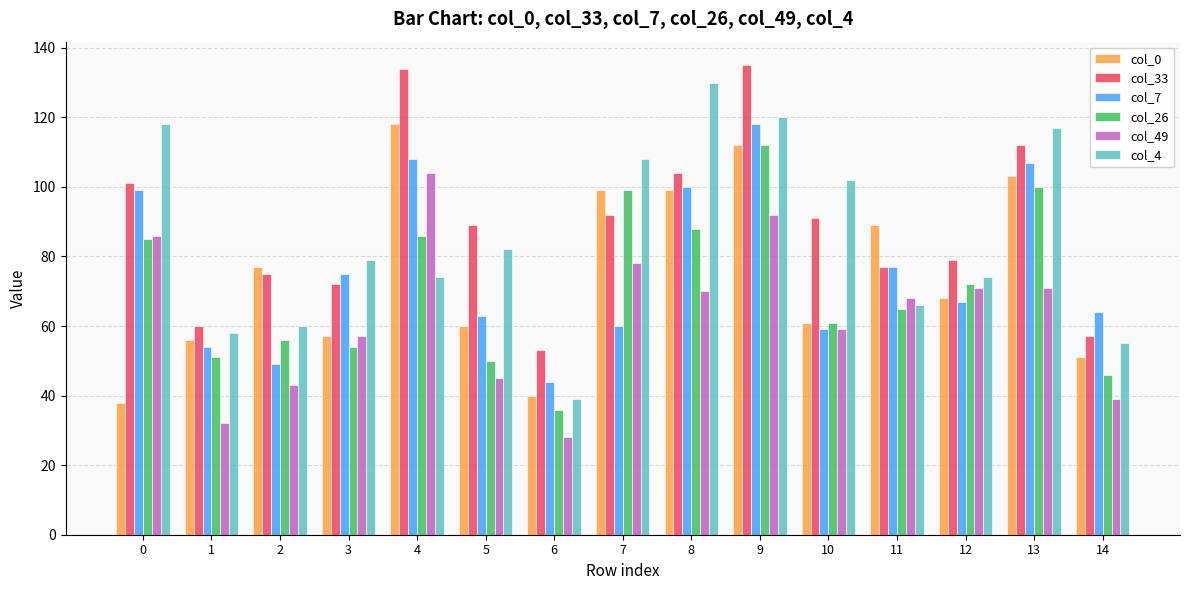

What is the value of the col_49 bar at the 12th from the left?

68